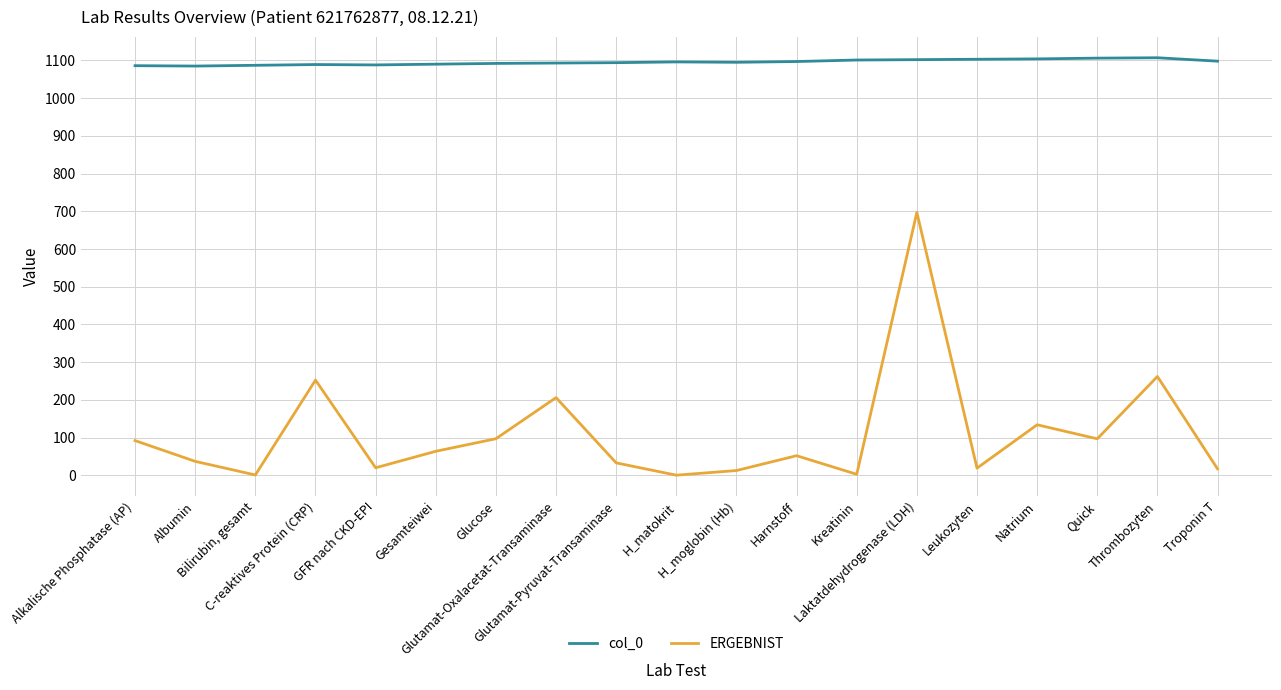

Where is ERGEBNIST nearest to the value 348?

Thrombozyten